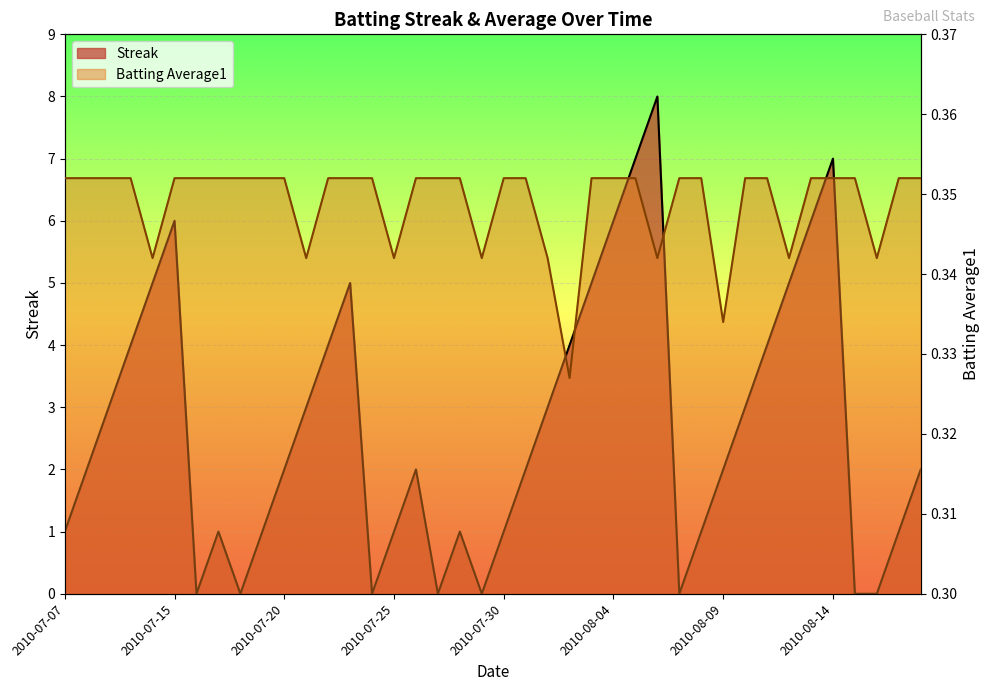

What is the maximum value for Streak?

8.0